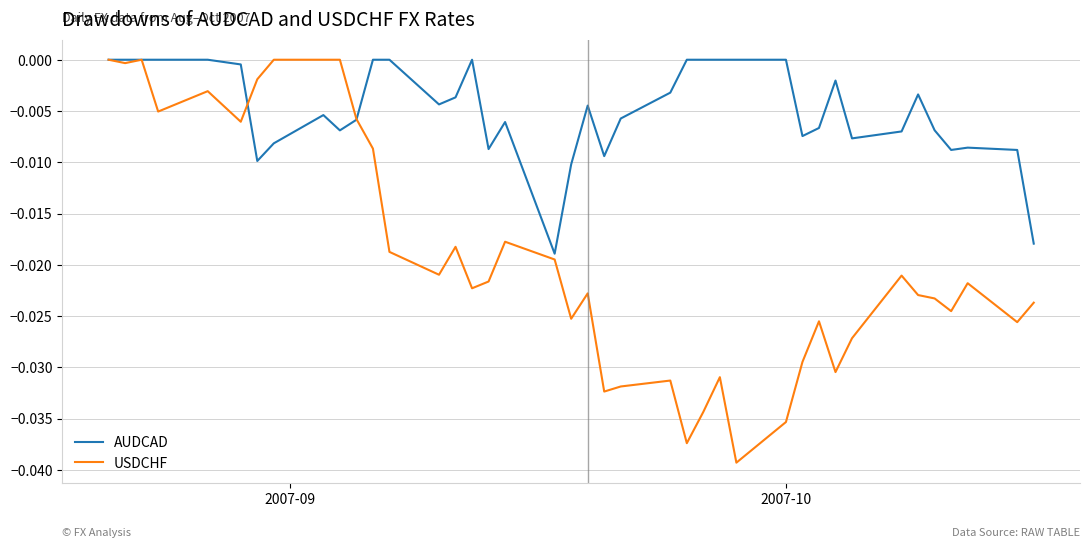

Which series has the widest spread of values?

USDCHF